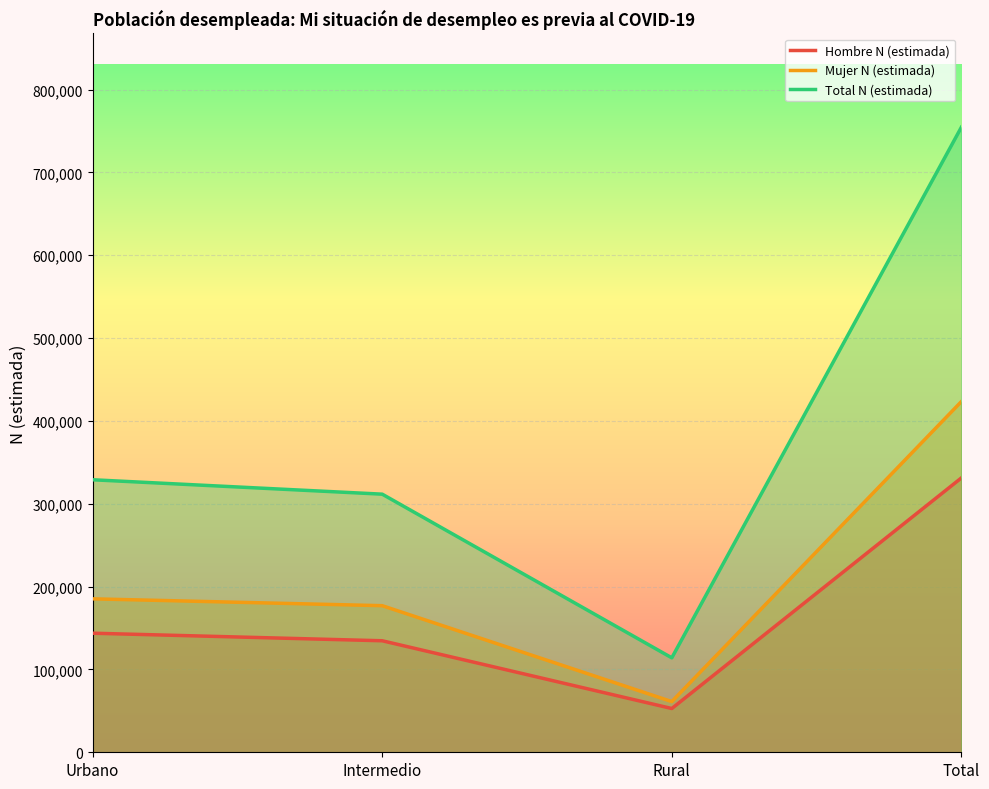

Reading left to right, extract all data points from this chart.

Hombre N (estimada): 143750	134623	52836	331208
Mujer N (estimada): 185238	176976	61188	423401
Total N (estimada): 328987	311599	114024	754610